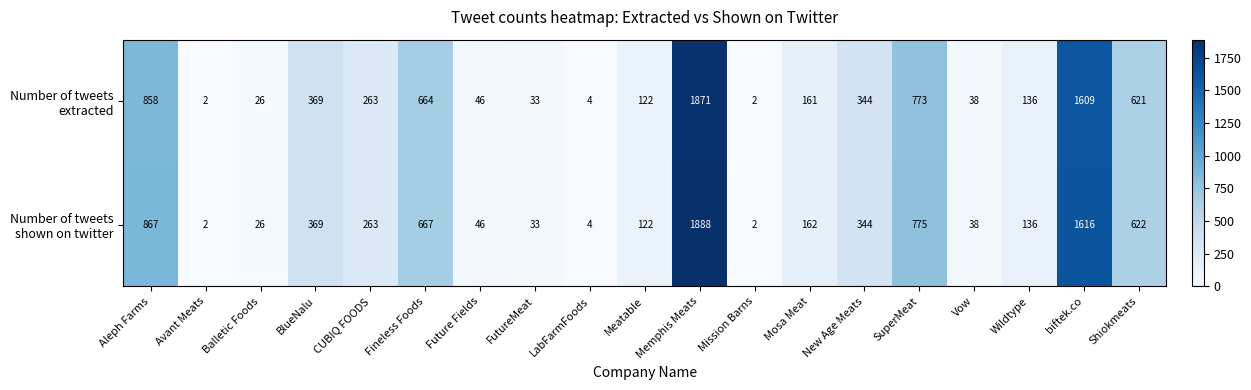

At which category is the sum across all series the highest?

Memphis Meats